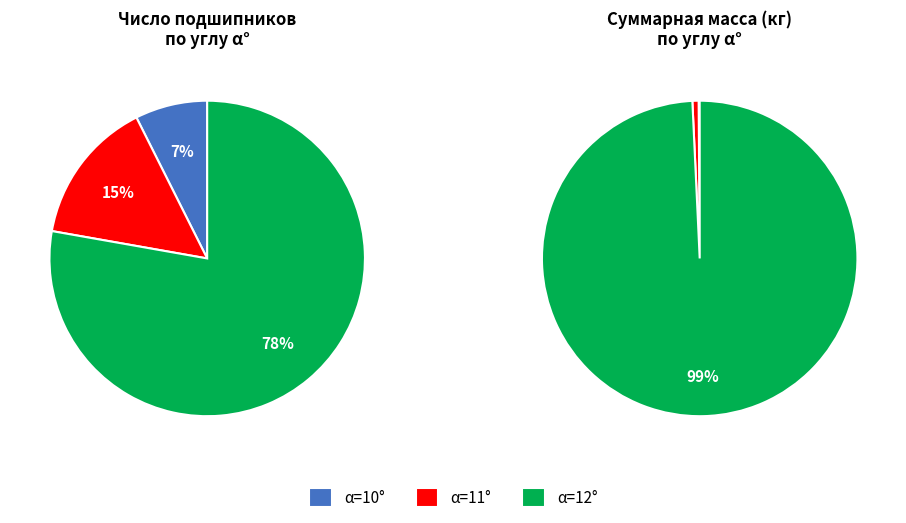

Is it true that 10 is 5% of the pie?

False